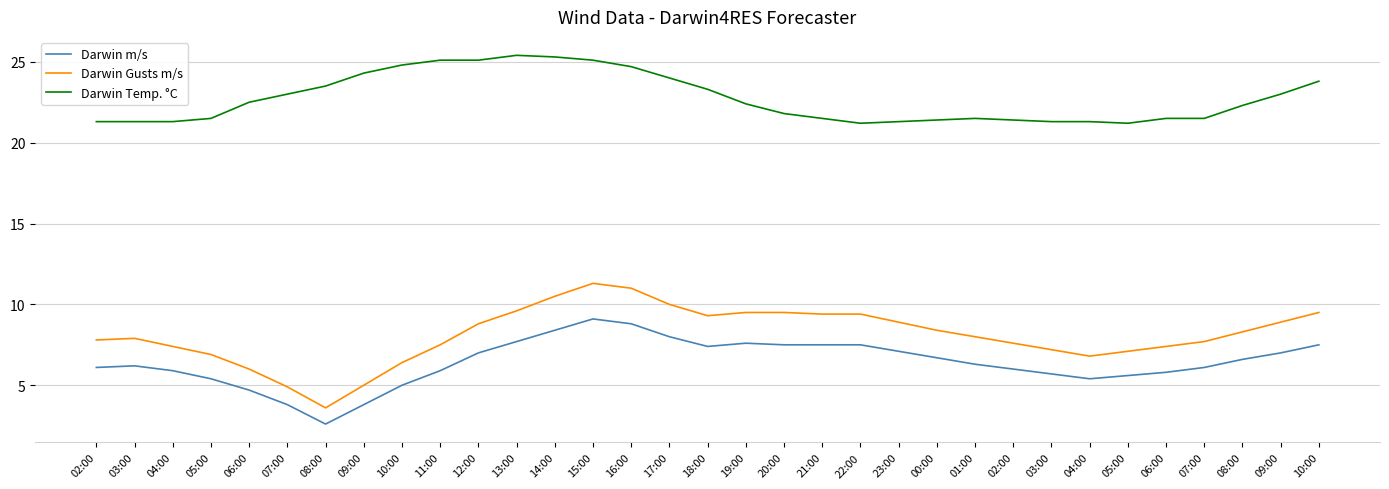

What are all the series names shown in the legend?

Darwin m/s, Darwin Gusts m/s, Darwin Temp. °C